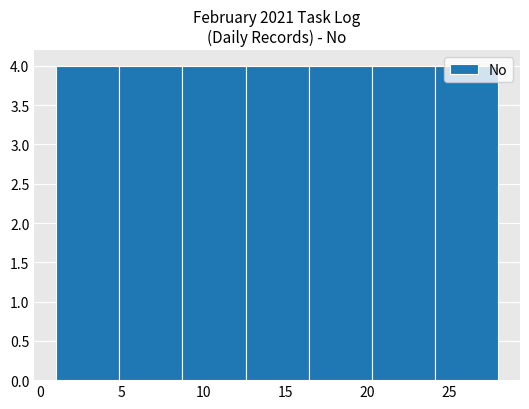

Reading left to right, list every bar in this chart as the range it spans on the x-axis followed by its height. Neither the bar edges nor the heights are printed on the chart, so give them approximately, as read against the axes.

1.0 to 5.0: 4
5.0 to 8.5: 4
8.5 to 12.5: 4
12.5 to 16.5: 4
16.5 to 20.5: 4
20.5 to 24.0: 4
24.0 to 28.0: 4